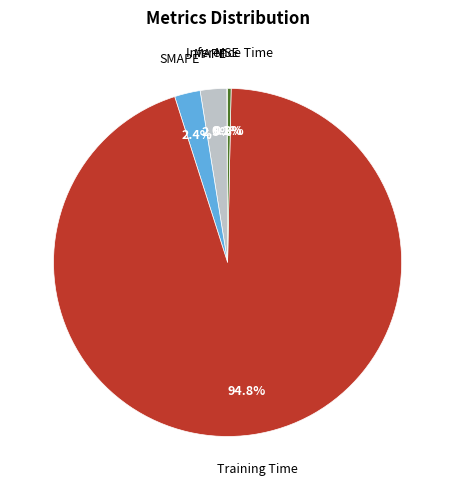

Does any single category account for the majority?

Yes